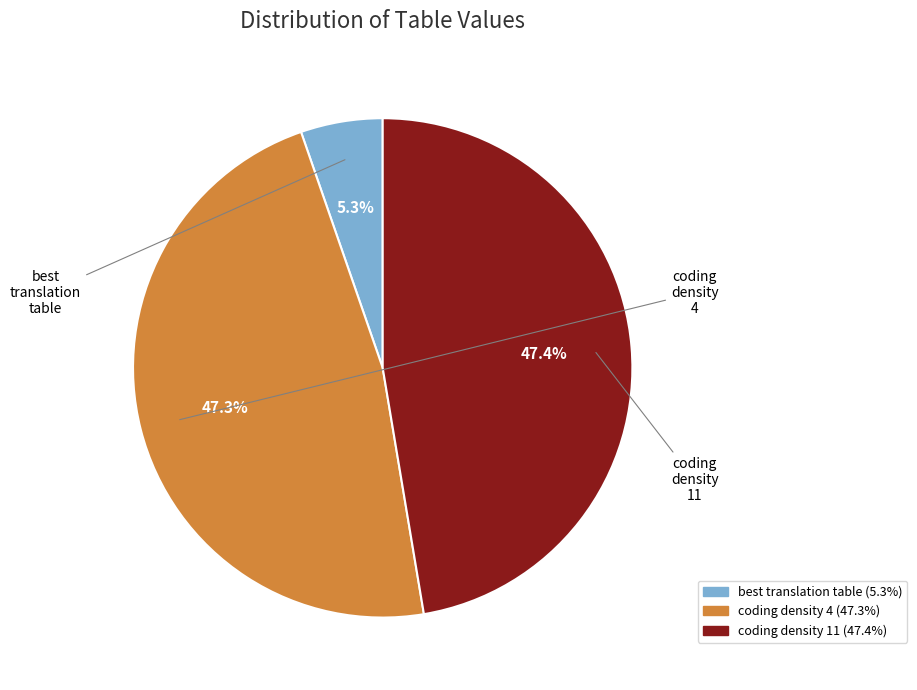

To the nearest percent, what is the difference between the largest and smallest slice percentages?

42%